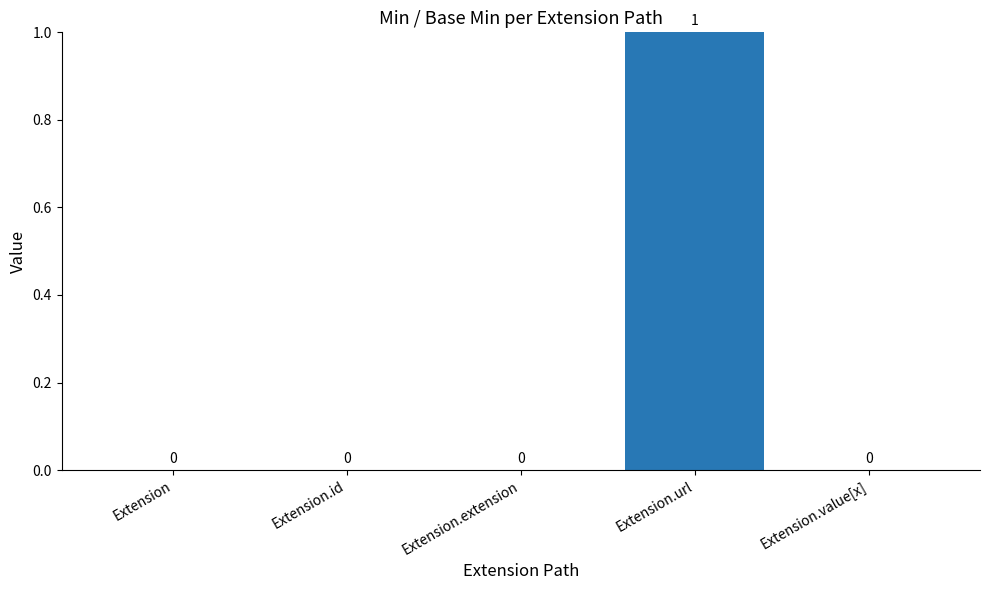

Which label corresponds to the largest value in the chart?

Extension.url